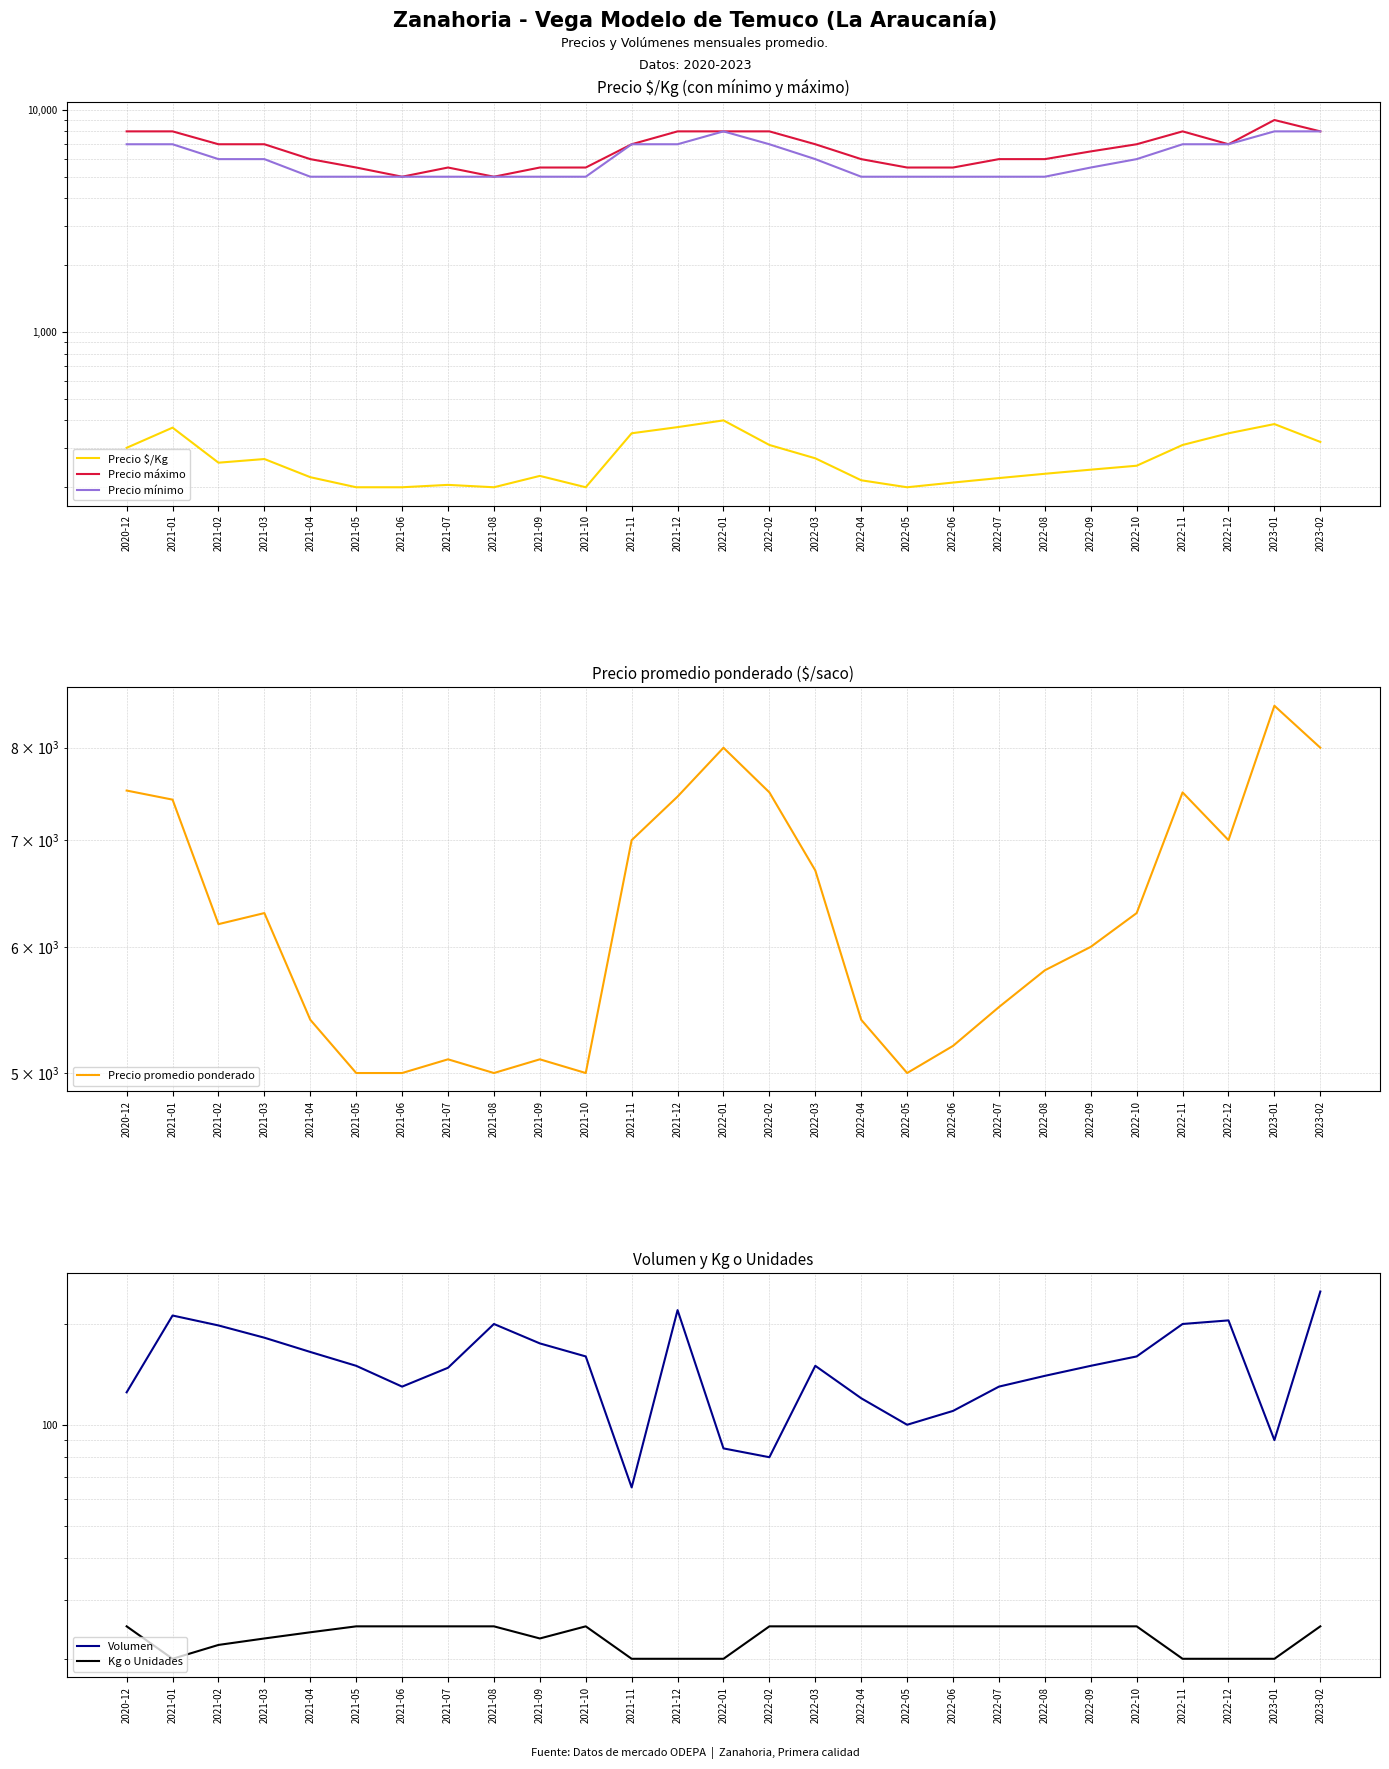

What is the label of the 20th point from the left?

2022-07